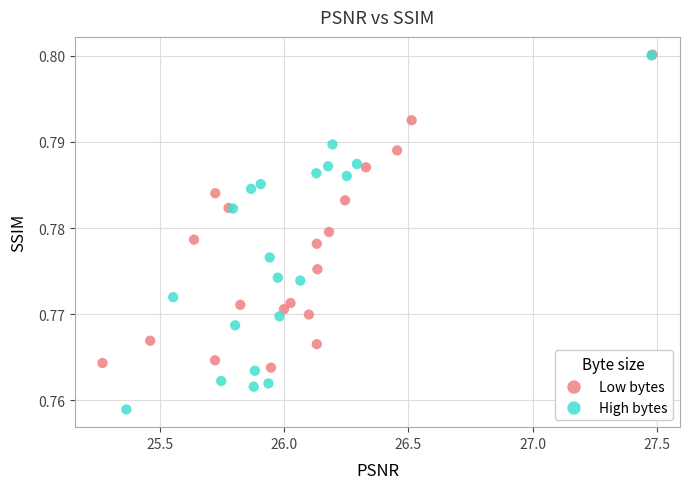

Which series reaches the minimum Y coordinate?

High bytes